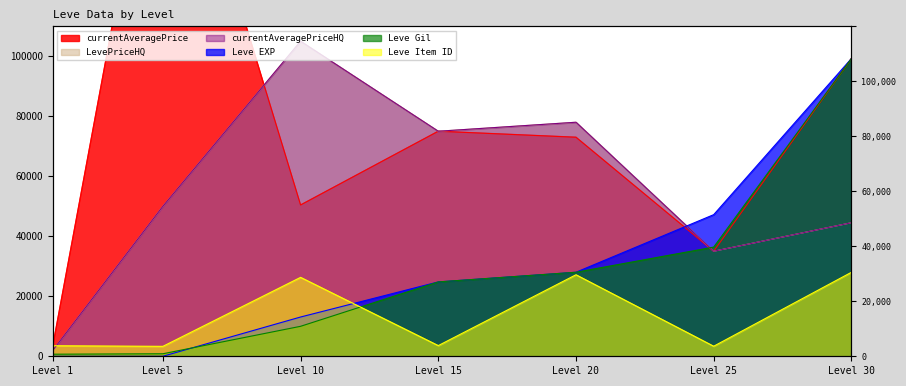

Where is the first local minimum for currentAveragePriceHQ?

Level 15